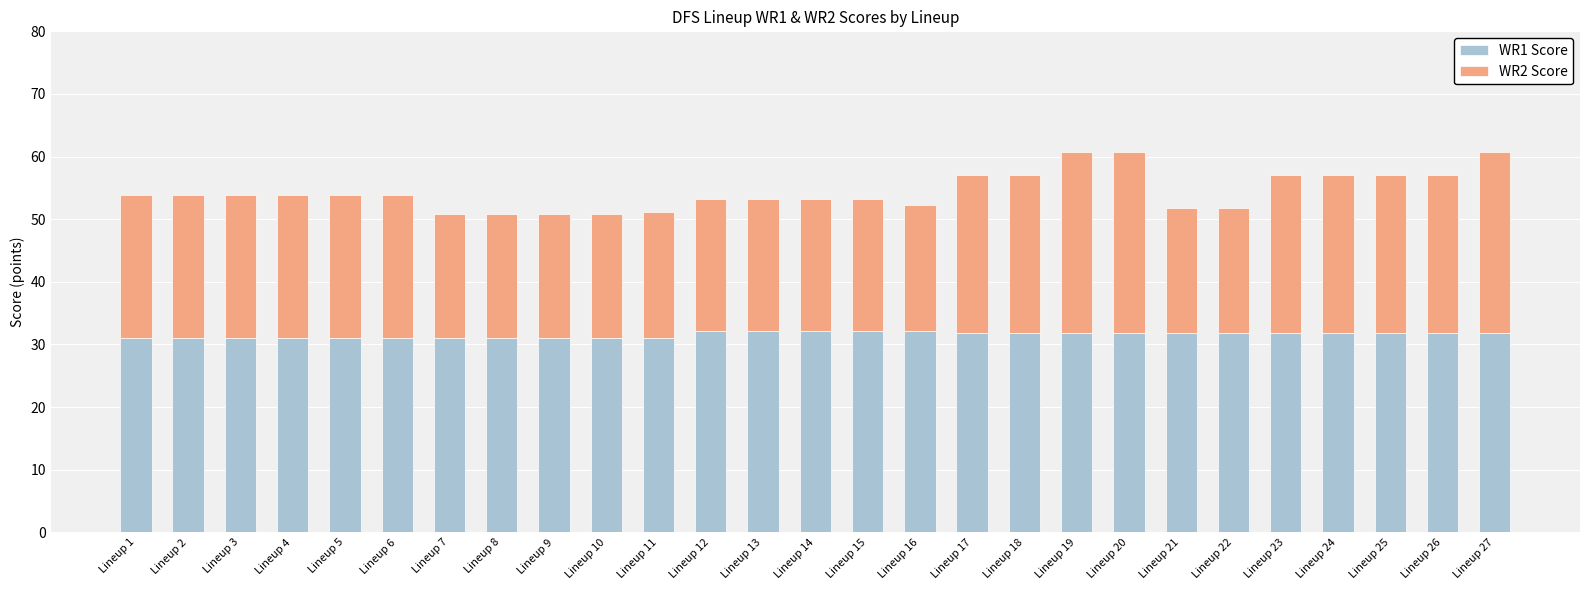

How many series are shown in this chart?

2